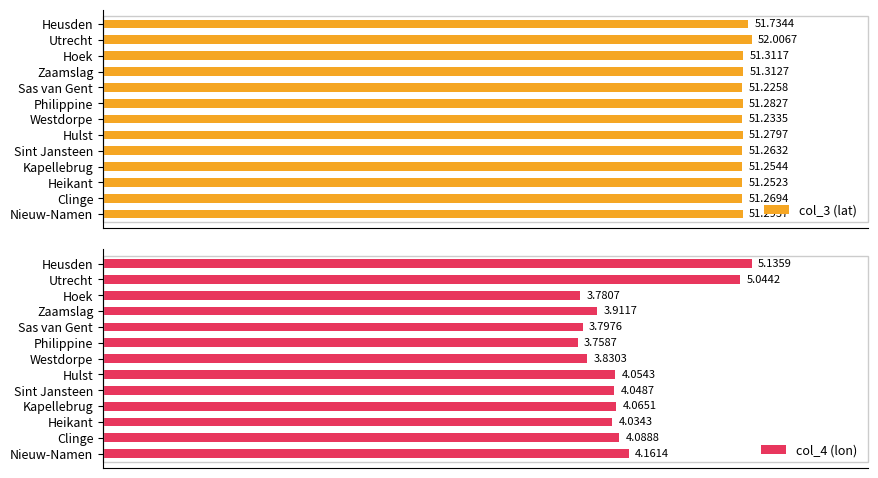

Rank the categories by col_3 (lat) value from highest to lowest.

Utrecht, Heusden, Zaamslag, Hoek, Nieuw-Namen, Philippine, Hulst, Clinge, Sint Jansteen, Kapellebrug, Heikant, Westdorpe, Sas van Gent